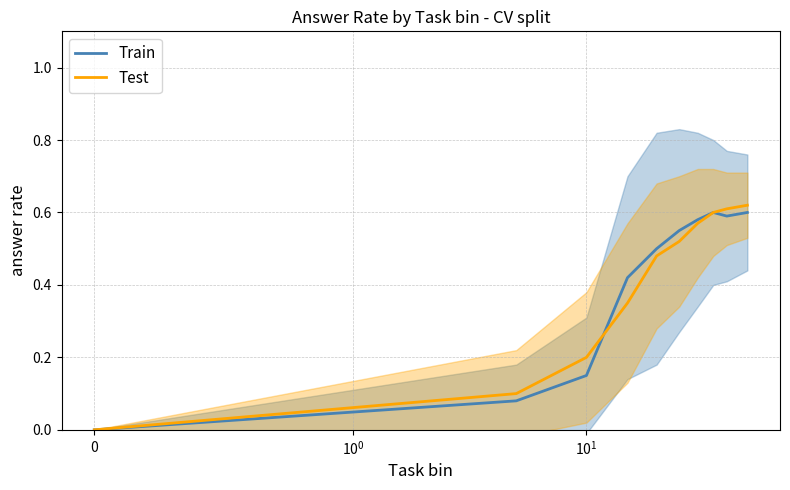

What is the difference between the second highest and second lowest values in the Train series?

0.5